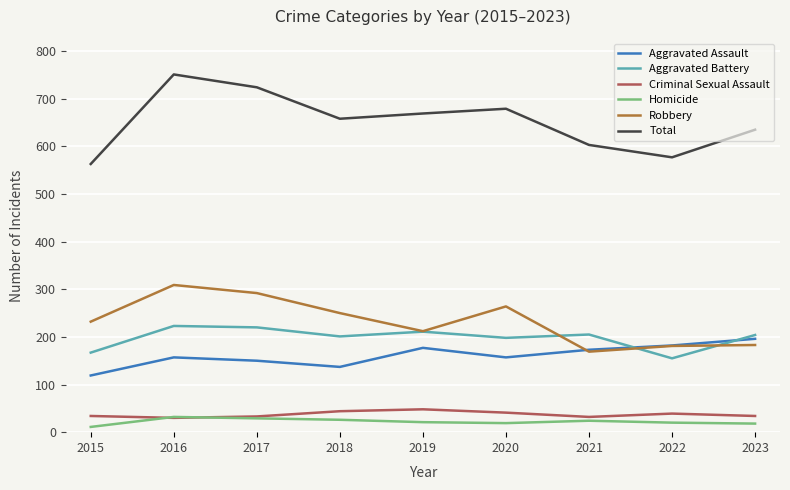

Which category has the lowest value across all series?

2015